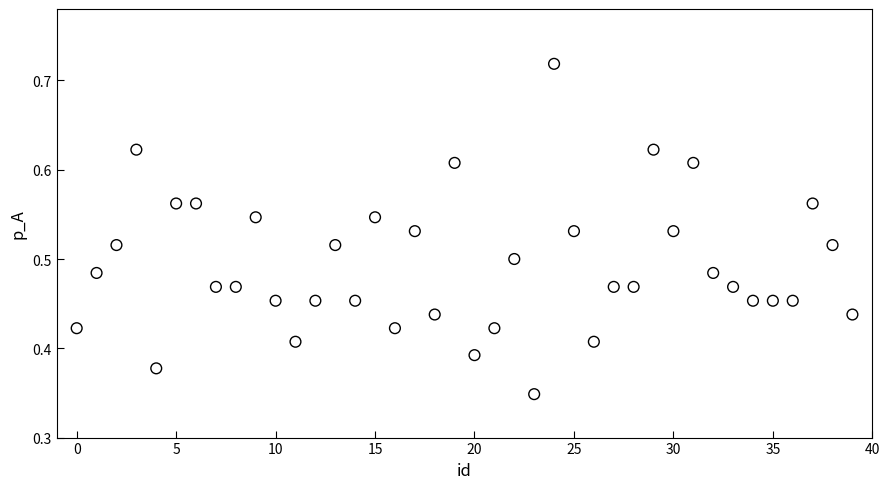

How many points are shown in the scatter plot?

40